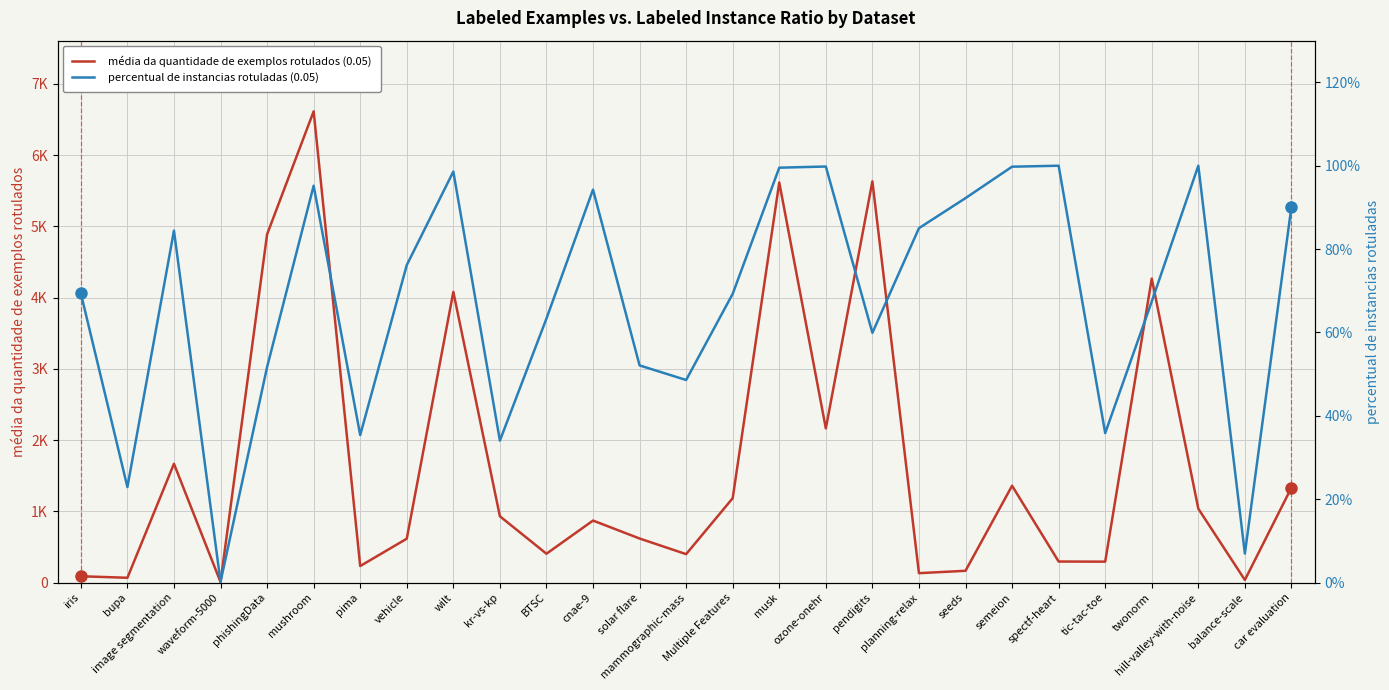

The percentual de instancias rotuladas (0.05) series shows 0.8 at mammographic-mass. True or false?

False